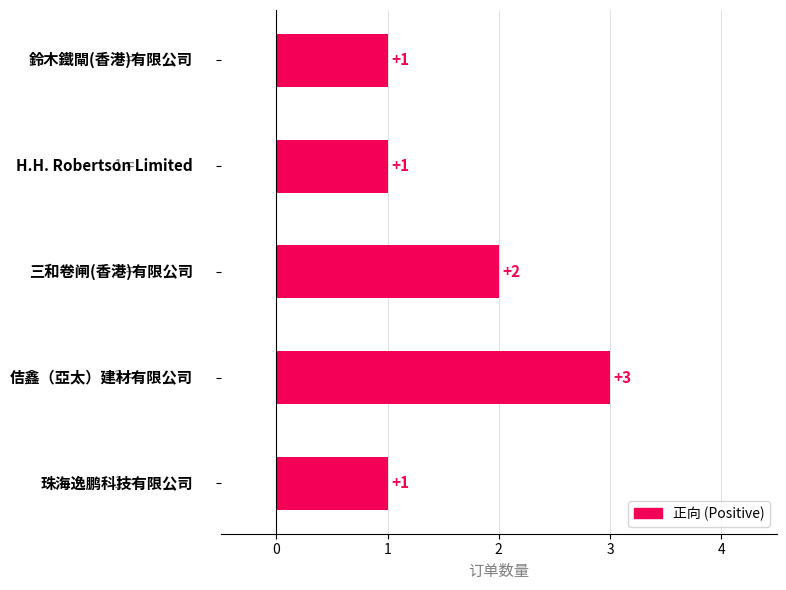

Rank the categories by value from highest to lowest.

佶鑫（亞太）建材有限公司, 三和卷闸(香港)有限公司, 珠海逸鹏科技有限公司, H.H. Robertson Limited, 鈴木鐵閘(香港)有限公司